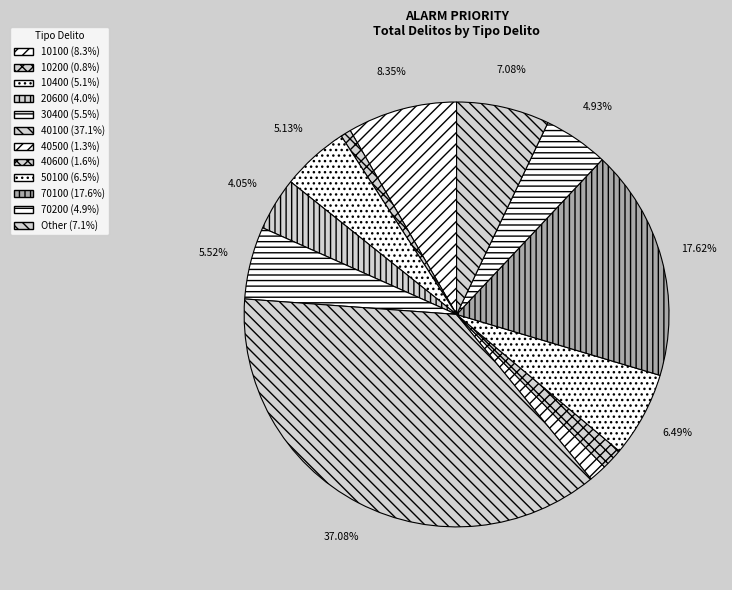

True or false: 40600 accounts for 2% of the total.

True